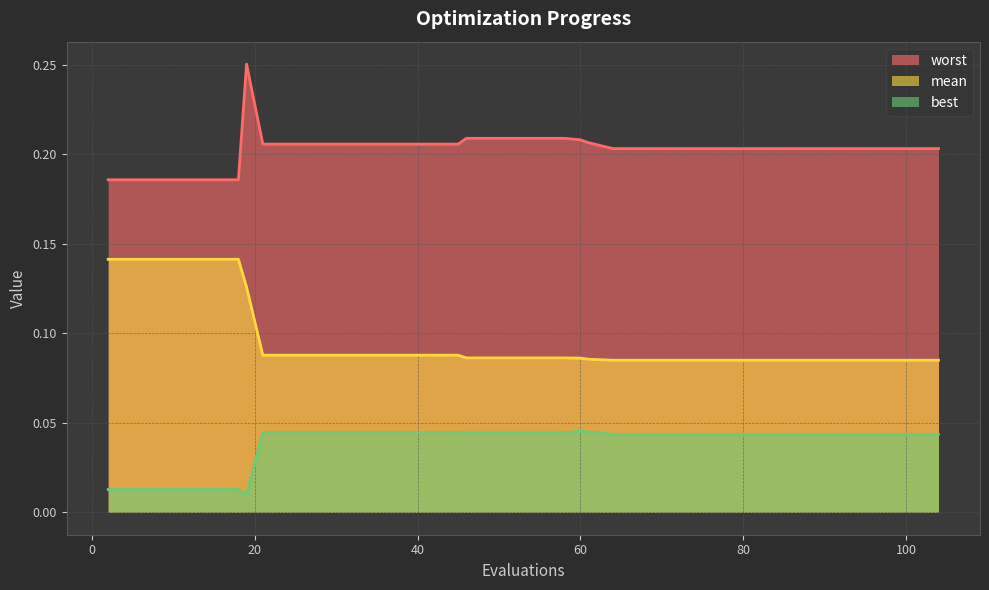

How many data points does each series have?

30